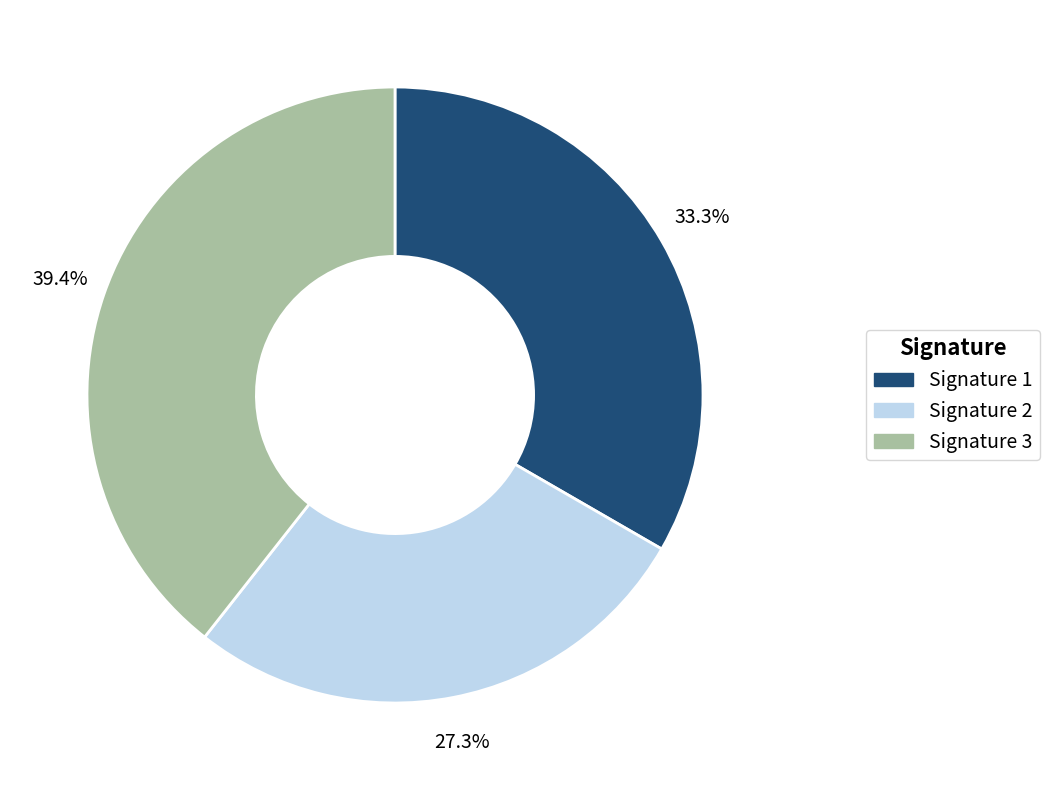

Rank the categories by value from lowest to highest.

Signature 2, Signature 1, Signature 3